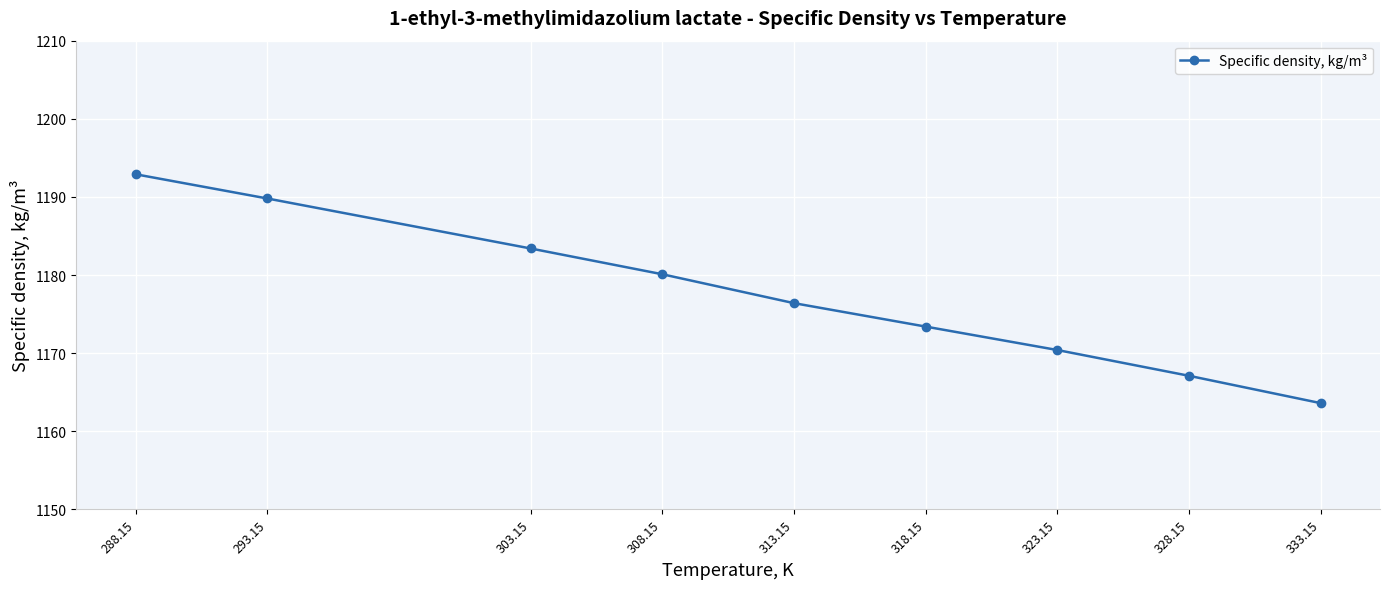

At which category does the chart reach its peak across all series?

288.15